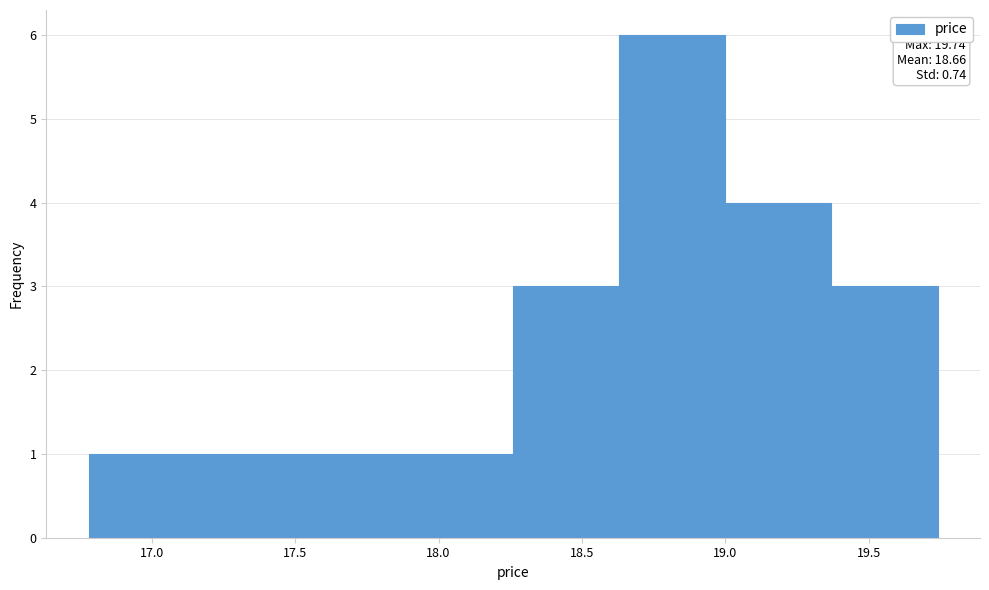

Which range on the x-axis has the tallest bar?

18.63 to 19.00